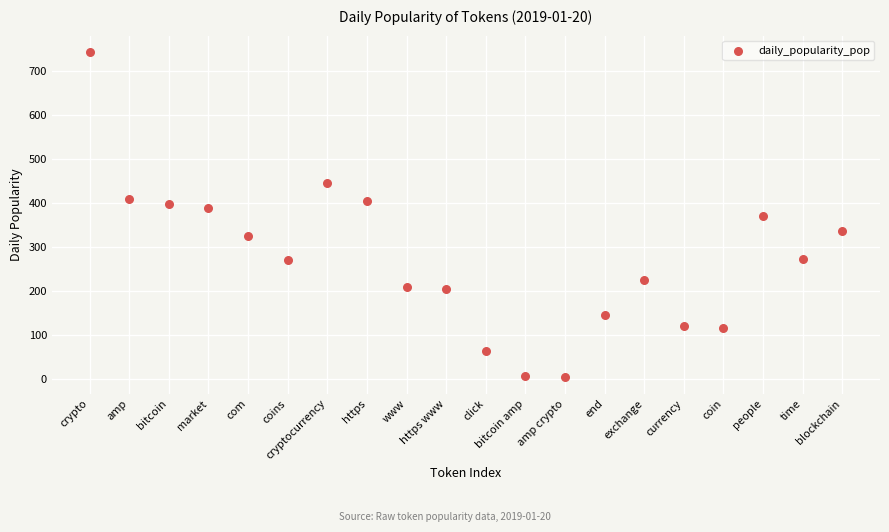

What is the range of Y values (max minus min)?

738.1